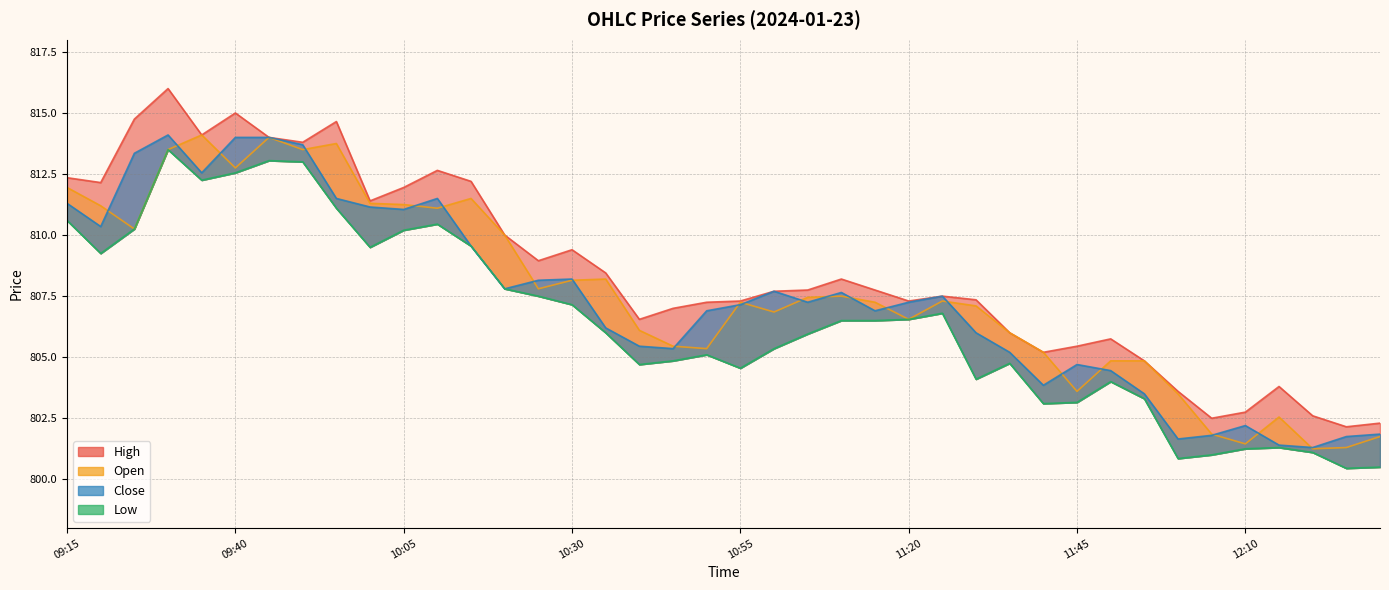

Which series has the largest range (max minus min)?

High